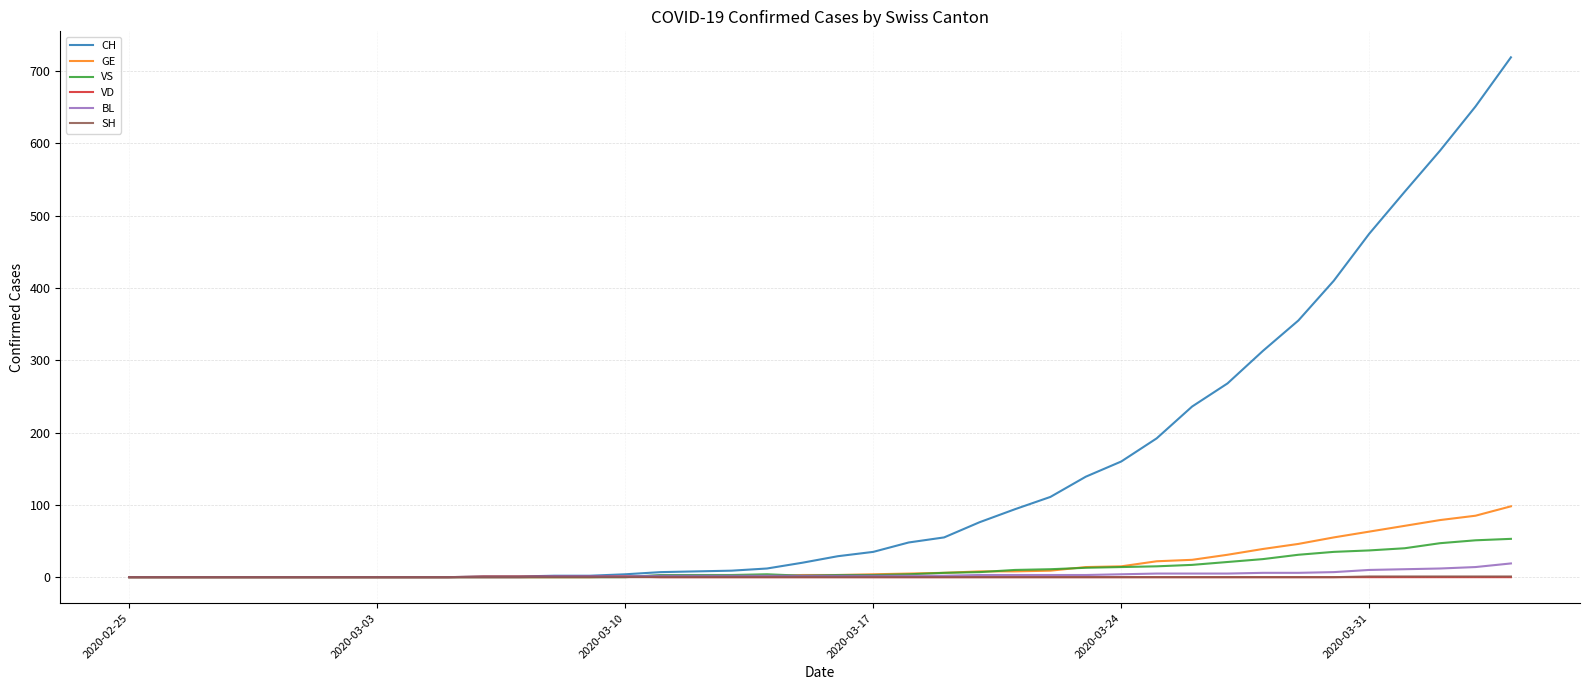

How many series are shown in this chart?

6